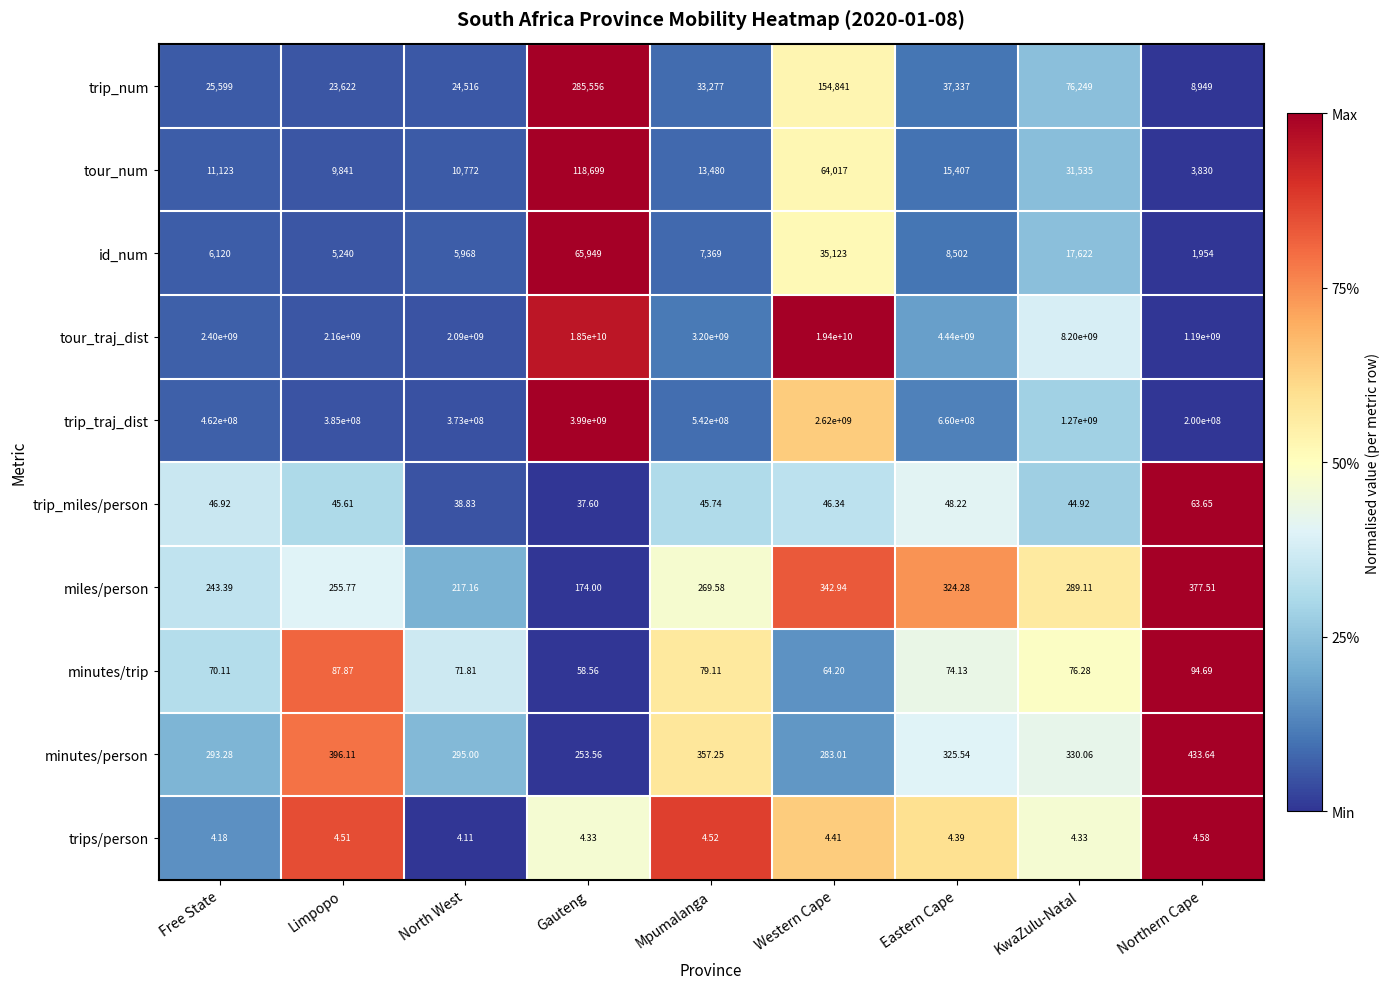

At which label does tour_num first exceed 13480?

Gauteng